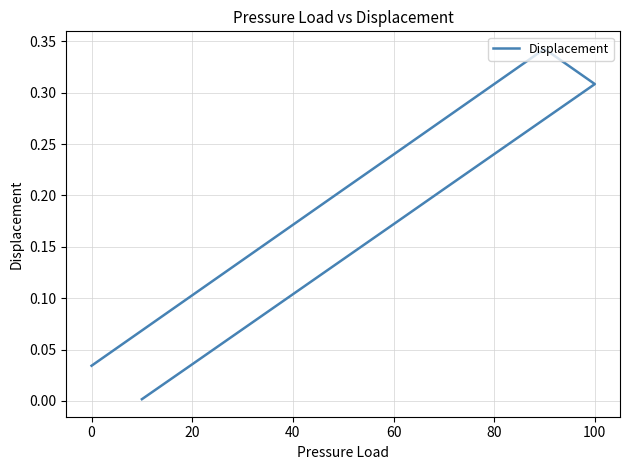

Is it true that the value at 40 is 0.2?

False